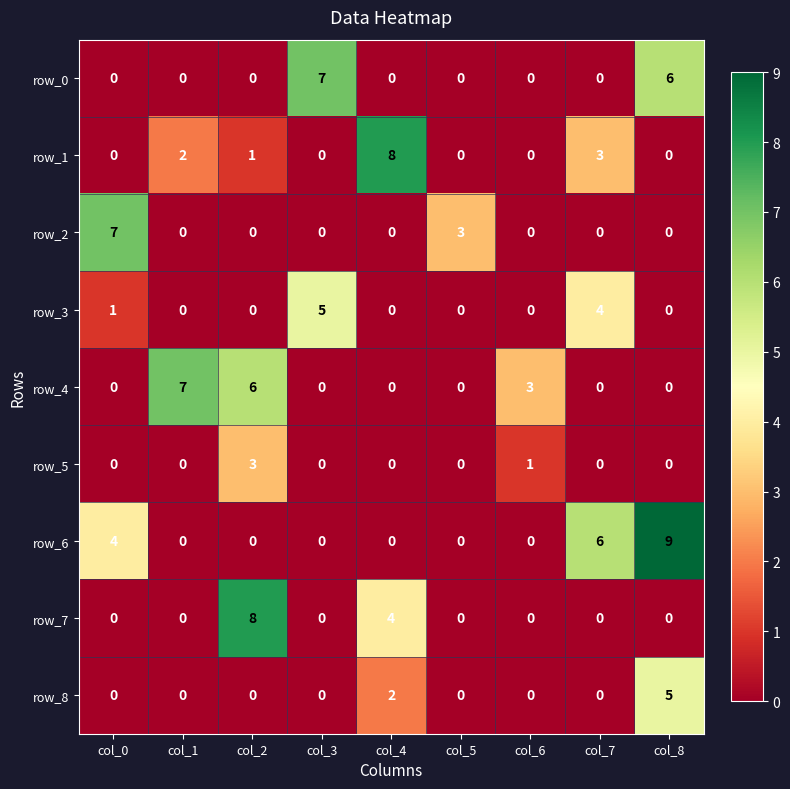

The row_2 series shows 0 at col_1. True or false?

True